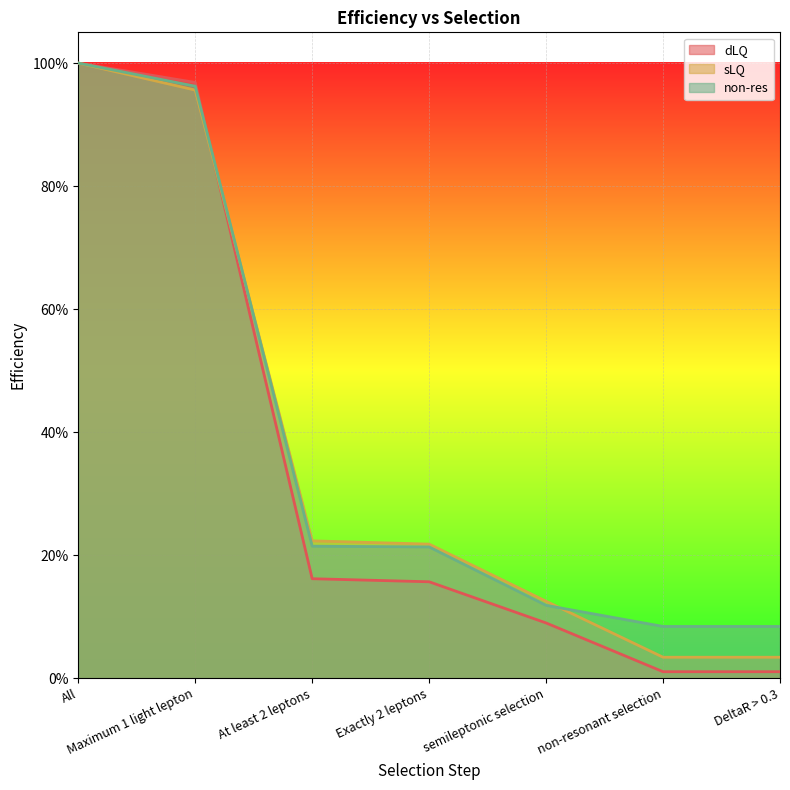

What are all the series names shown in the legend?

dLQ, sLQ, non-res